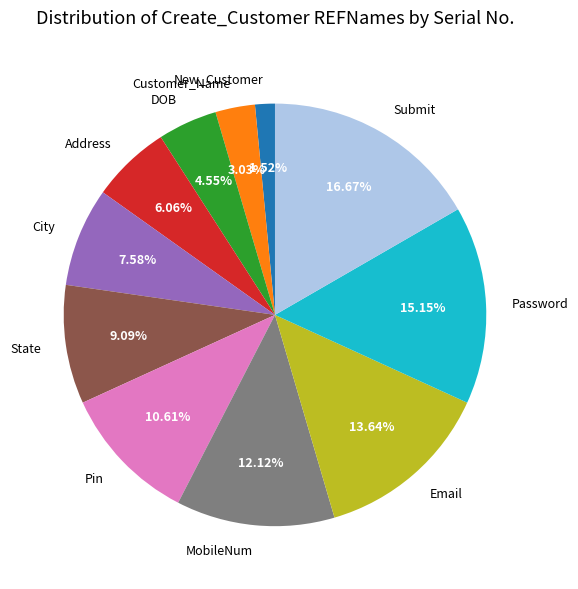

To the nearest percent, what is the average slice percentage?

9%